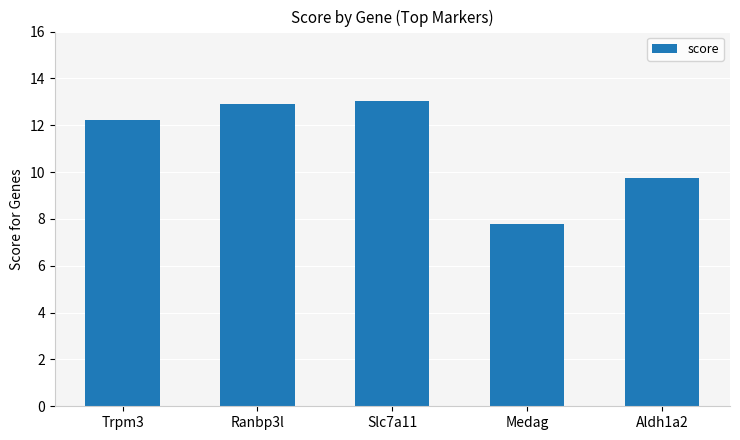

Which has a higher value, Medag or Trpm3?

Trpm3